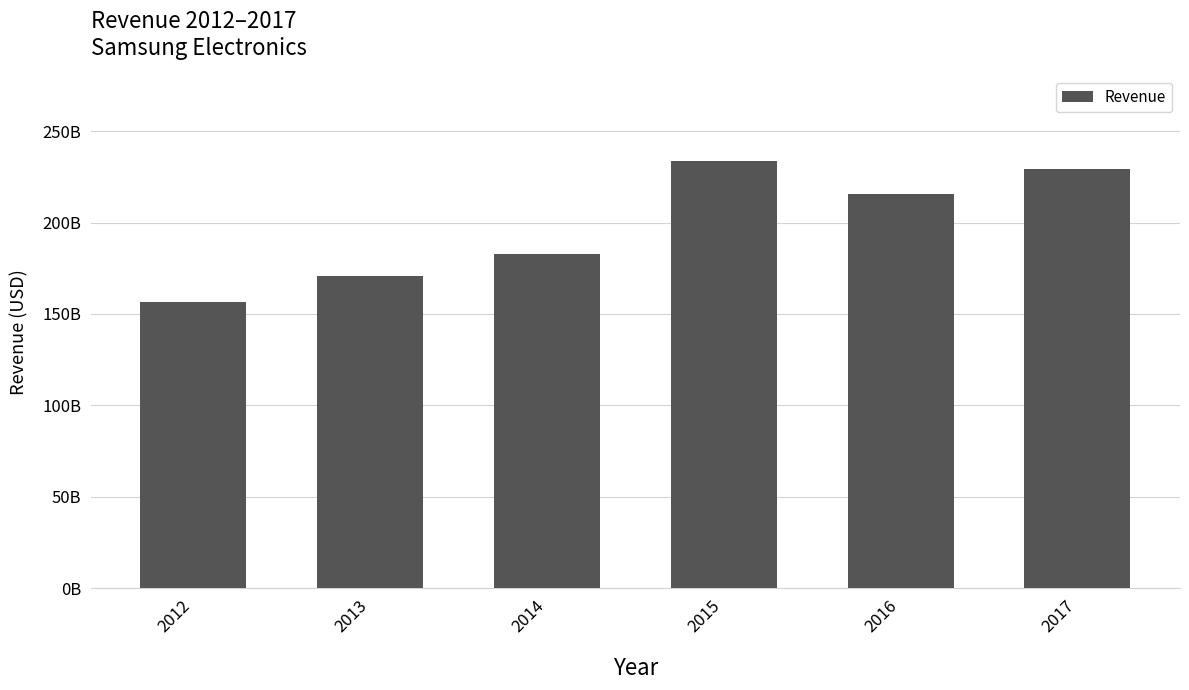

What is the value of the 6th bar from the left?

229234000000